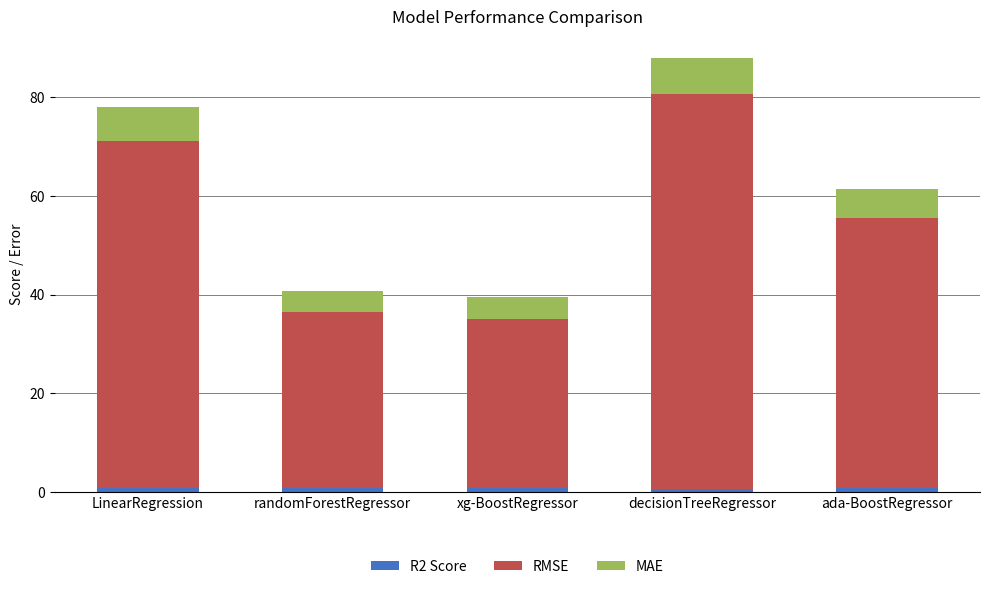

At which category is the sum across all series the highest?

decisionTreeRegressor